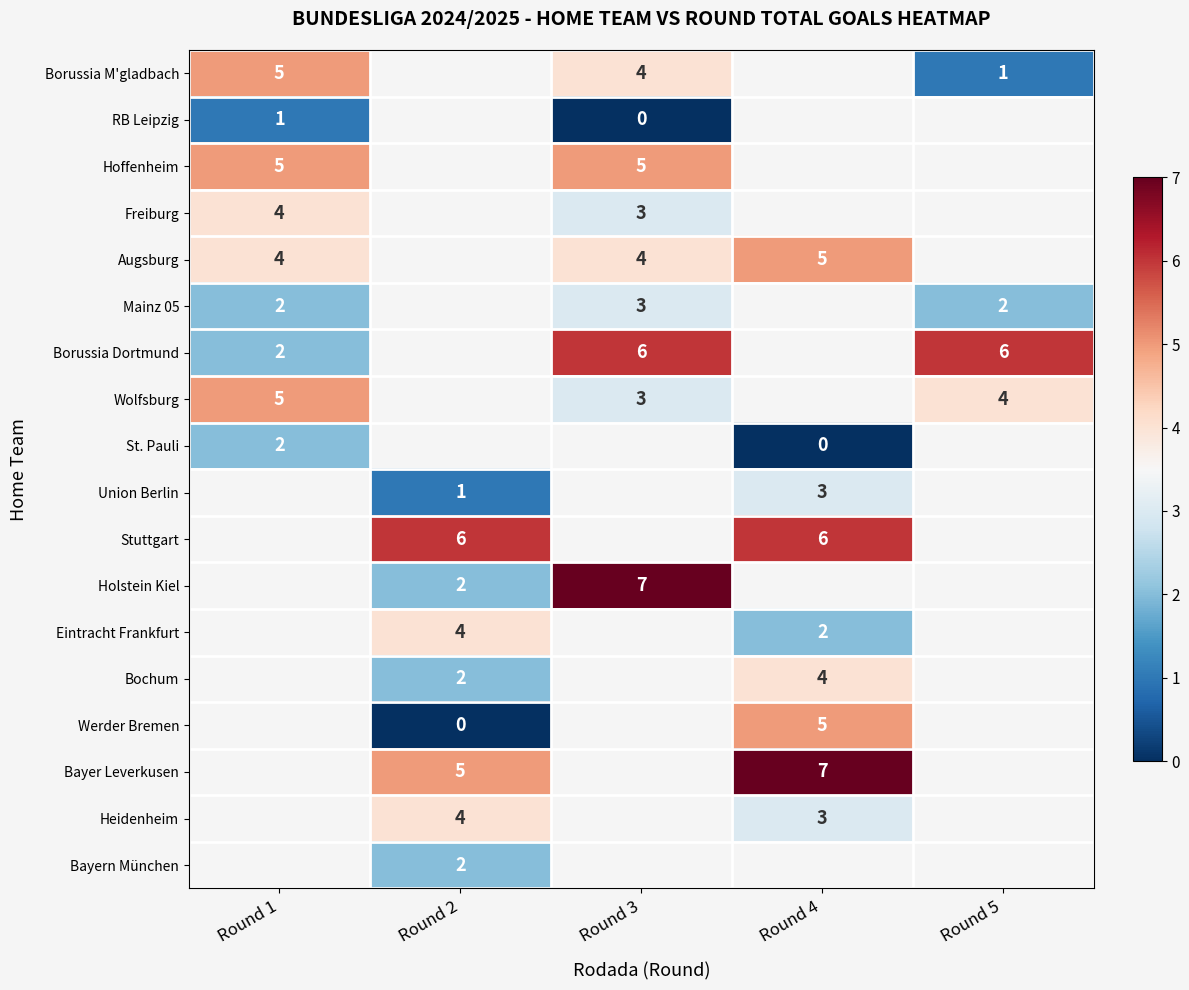

Is the value of Bayer Leverkusen at Round 2 greater than the value of St. Pauli at Round 1?

Yes